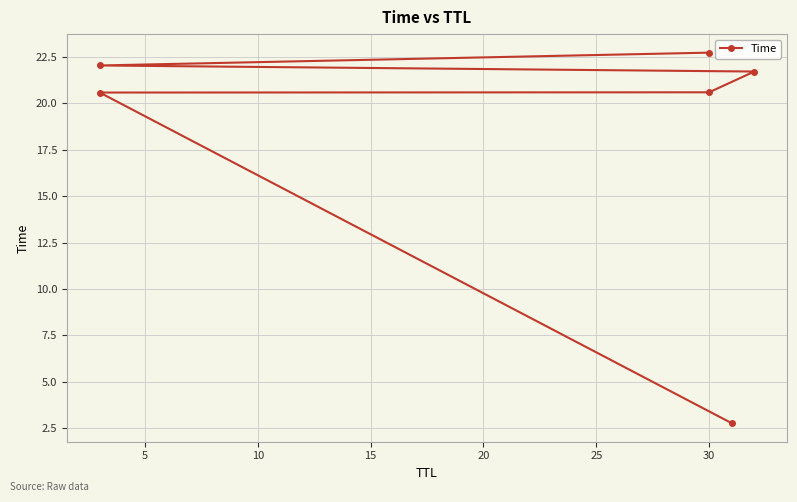

Does the chart display data point markers on the line(s)?

Yes